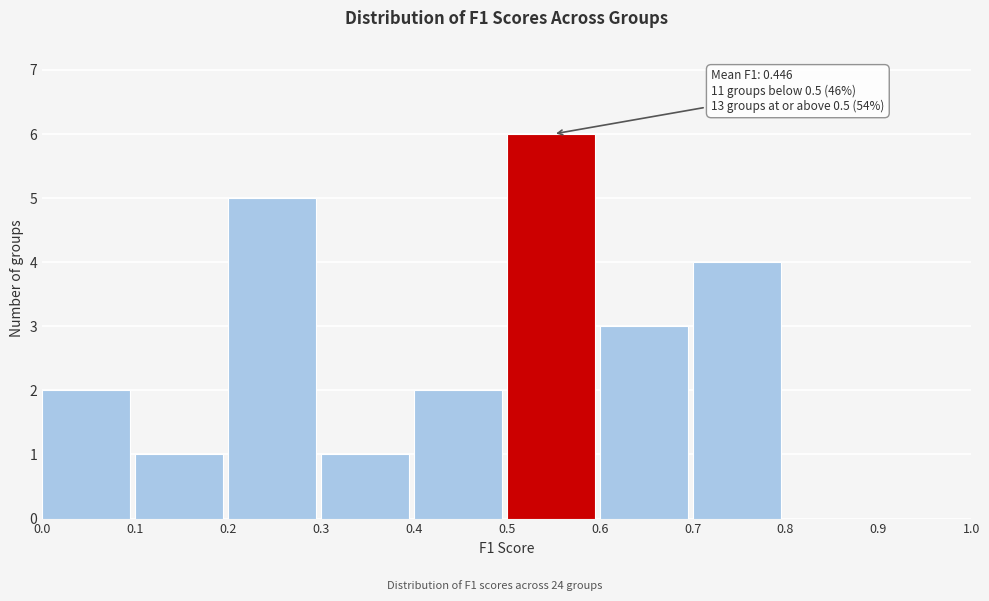

Over which range of the x-axis is the bar tallest?

0.5 to 0.6